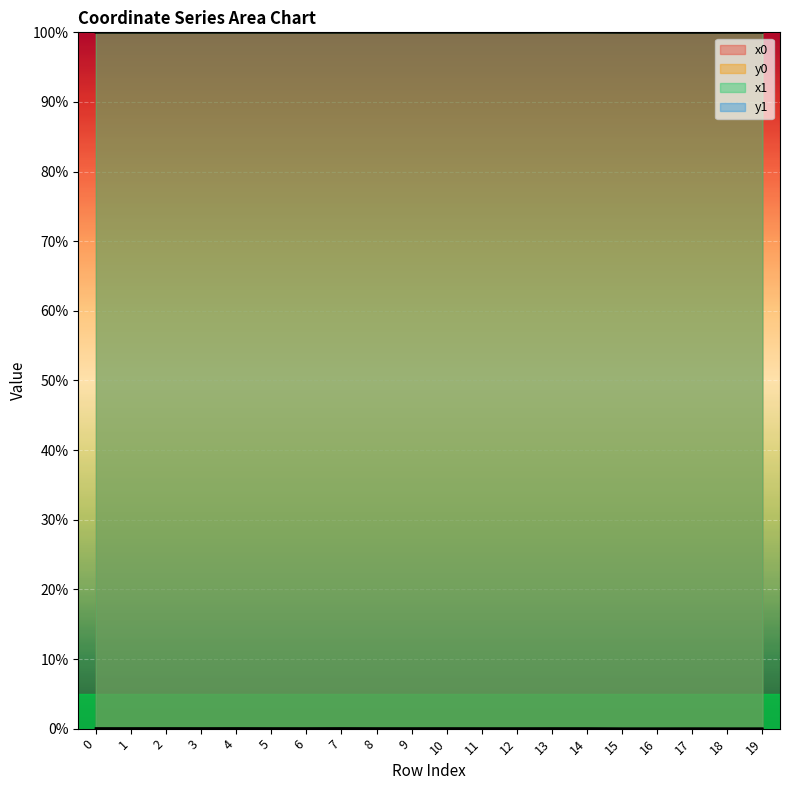

The x1 series shows 100.0 at 9. True or false?

True